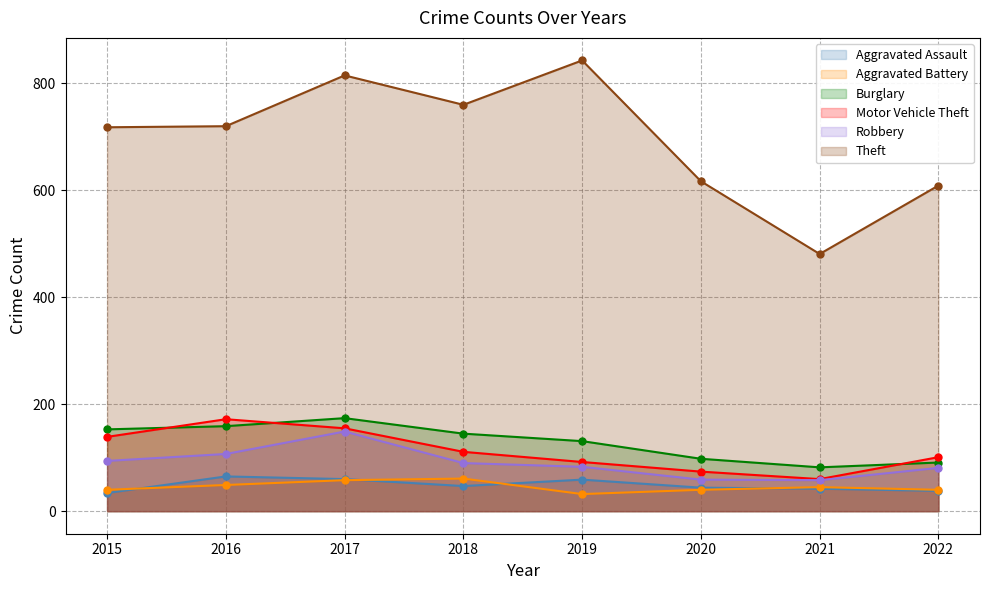

Rank the series at 2020 from highest to lowest value.

Theft, Burglary, Motor Vehicle Theft, Robbery, Aggravated Assault, Aggravated Battery